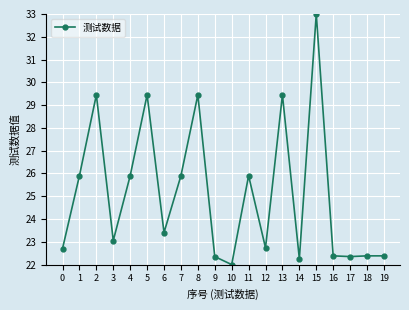

Reading left to right, extract all data points from this chart.

22.7	25.9	29.5	23.1	25.9	29.5	23.4	25.9	29.5	22.4	22.0	25.9	22.7	29.5	22.3	33.0	22.4	22.4	22.4	22.4